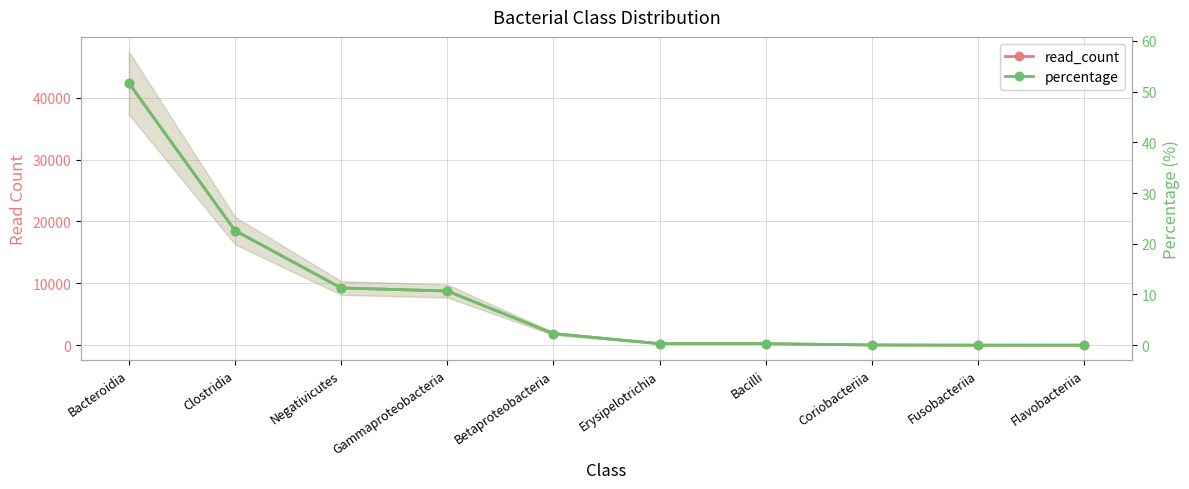

List the series in order of their peak value, lowest first.

percentage, read_count